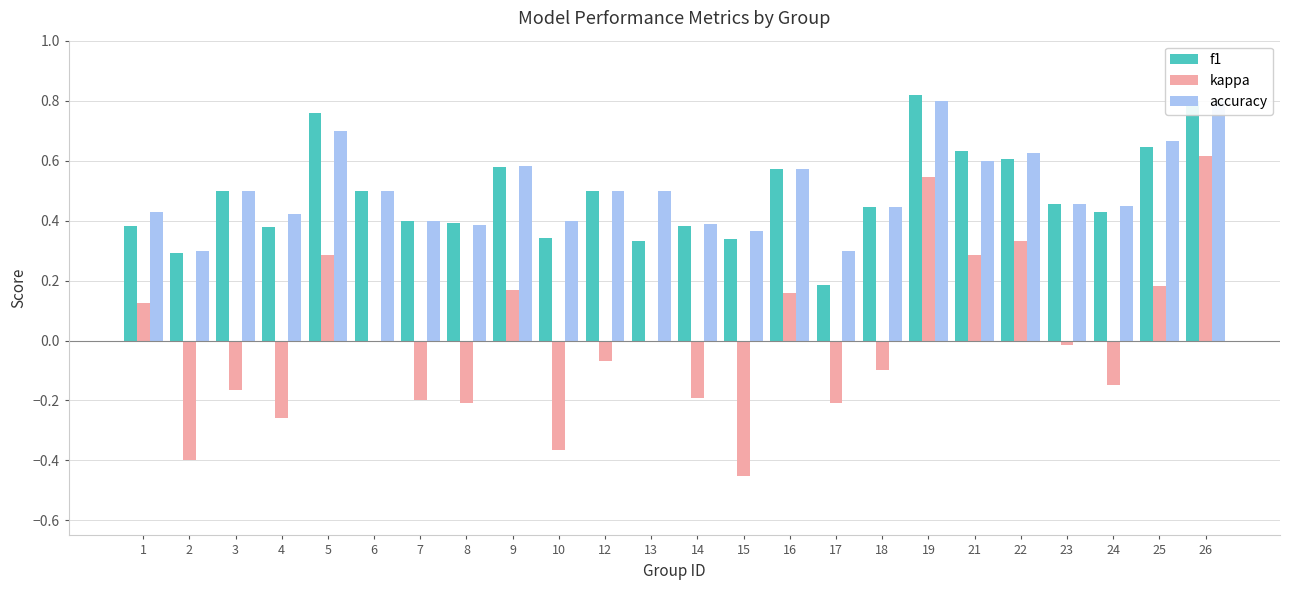

Which series has the largest total across all categories?

accuracy